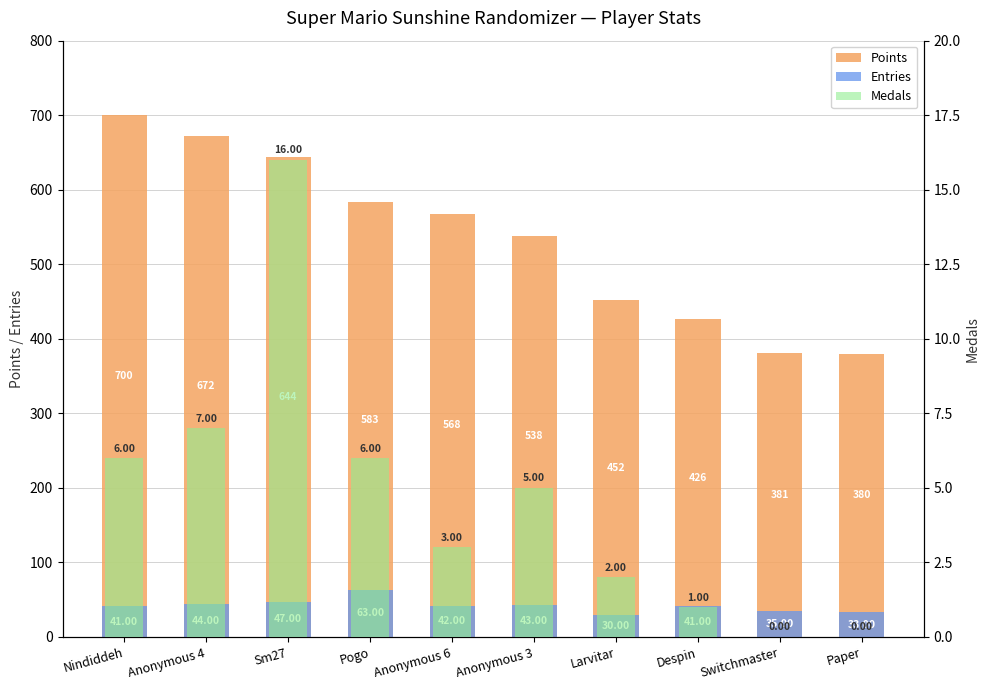

How many data points in Entries are less than 42?

5